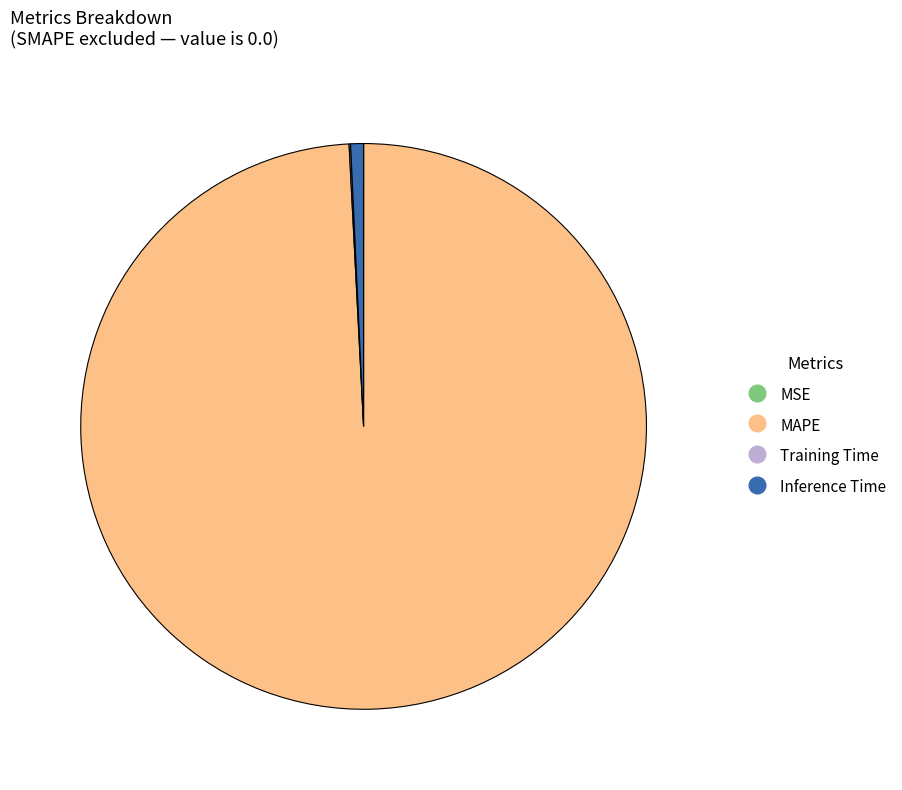

Which slice is the largest?

MAPE